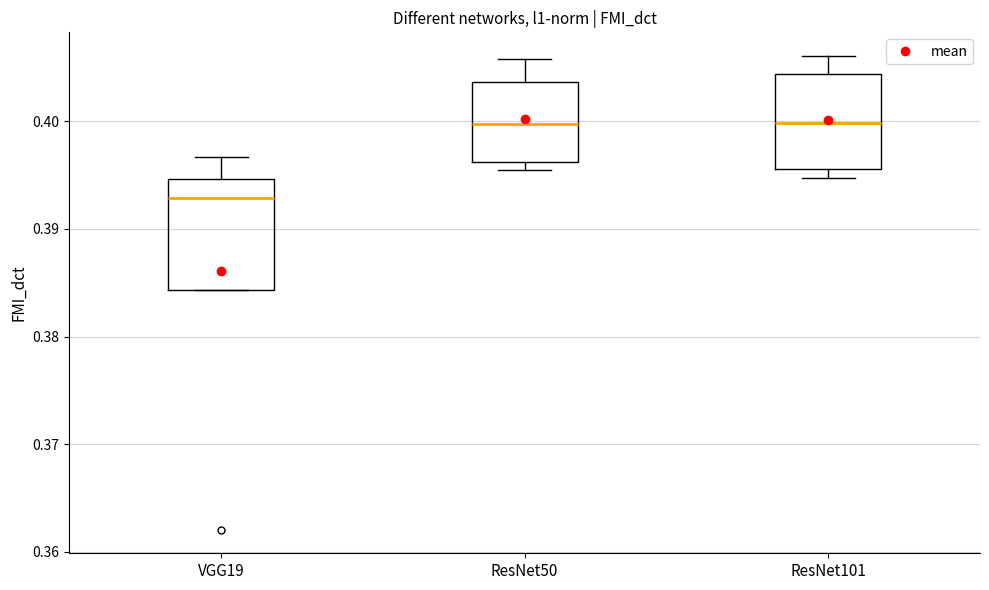

Where is the lower edge of the box for VGG19 on the y-axis? The values are not printed on the chart, so give them approximately, as read against the axis.

0.384